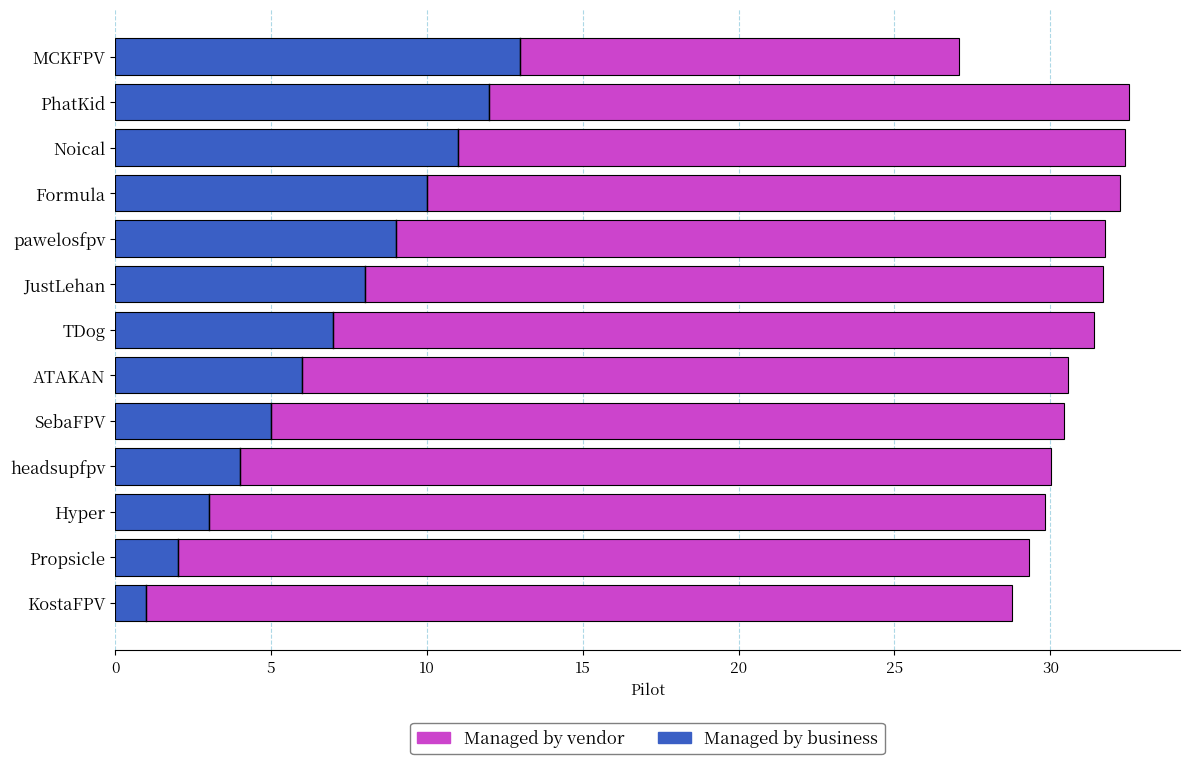

What is the difference between the Managed by business values at PhatKid and MCKFPV?

1.0